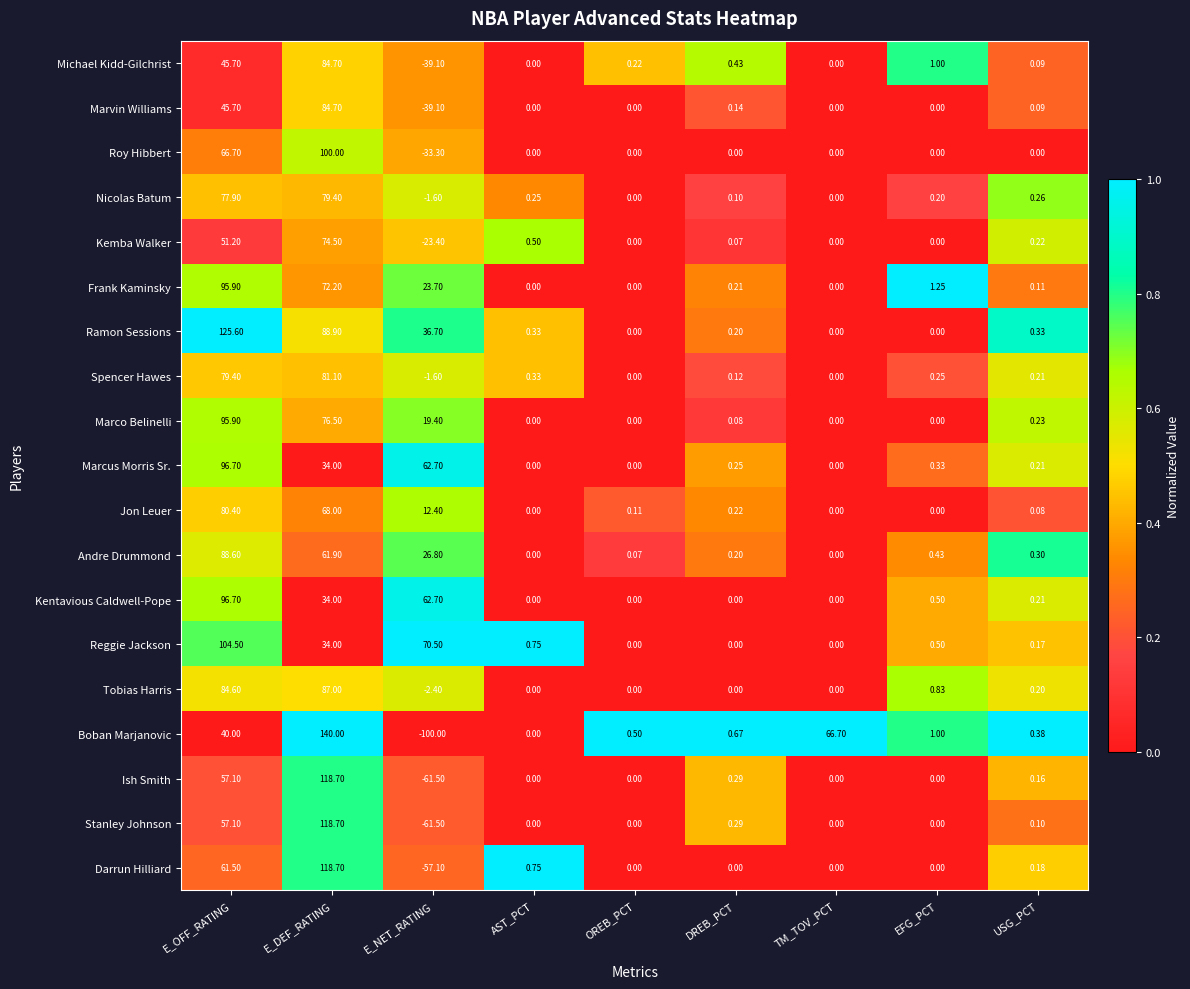

Which series has the widest spread of values?

Boban Marjanovic